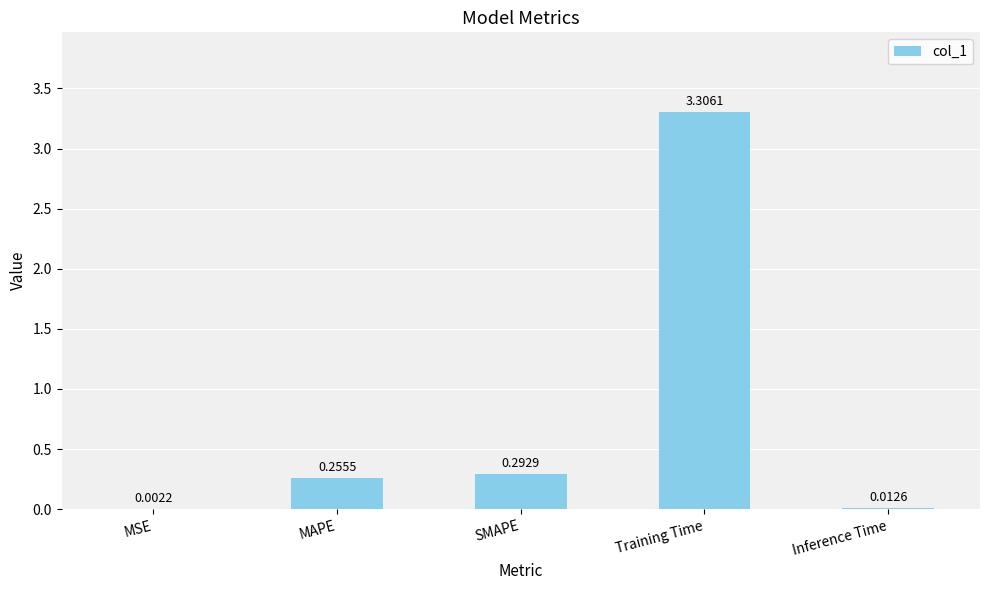

What is the change in value from Training Time to Inference Time?

-3.3